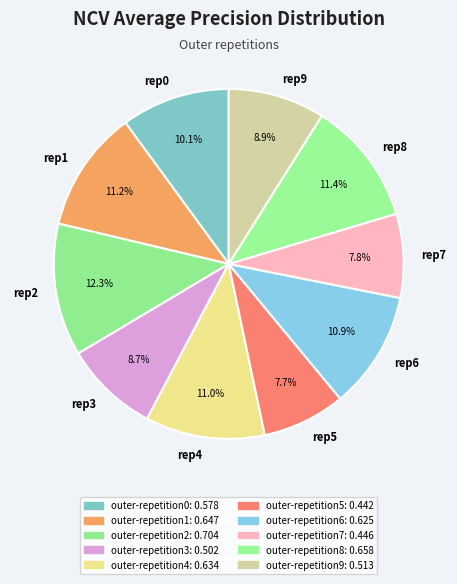

Is rep0 the majority of the pie?

No